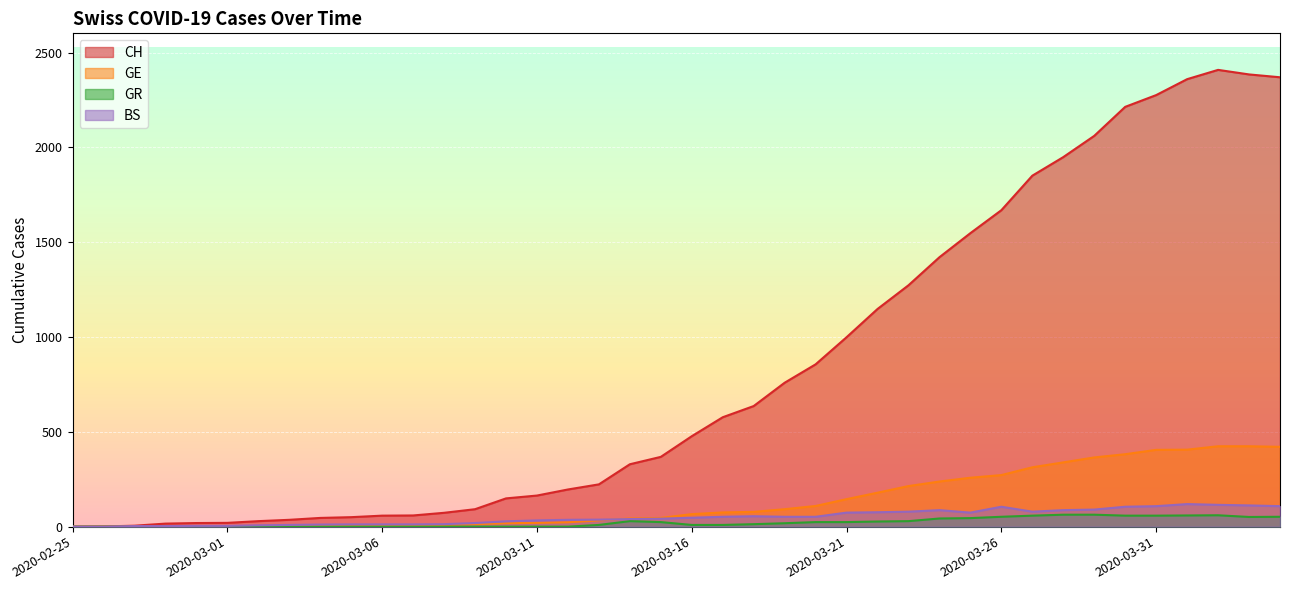

After their last crossing, which series has the higher values: GE or BS?

GE